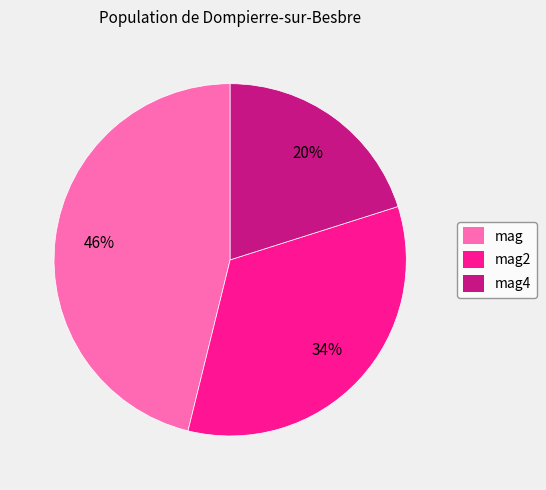

Is the sum of mag2 and mag4 greater than half?

Yes